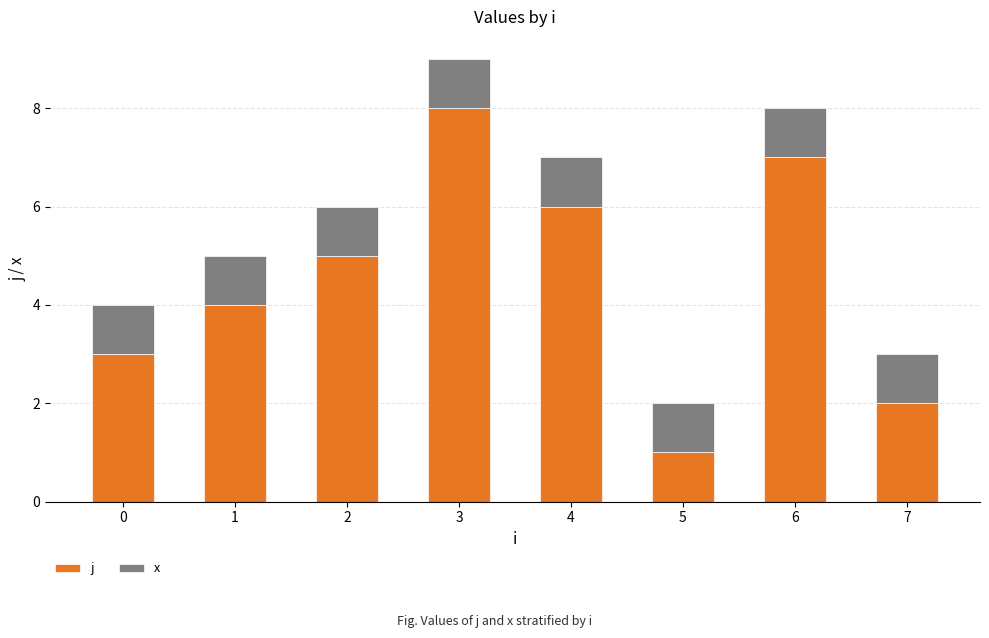

The value of j at 7 is 0. True or false?

False